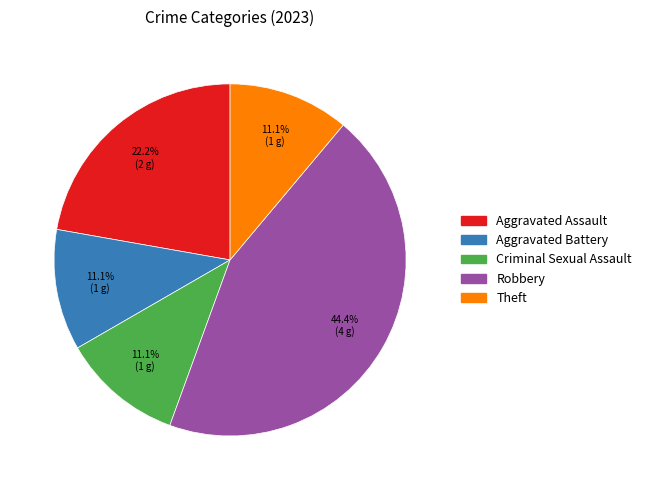

To the nearest percent, what percentage of the pie is Aggravated Battery?

11%